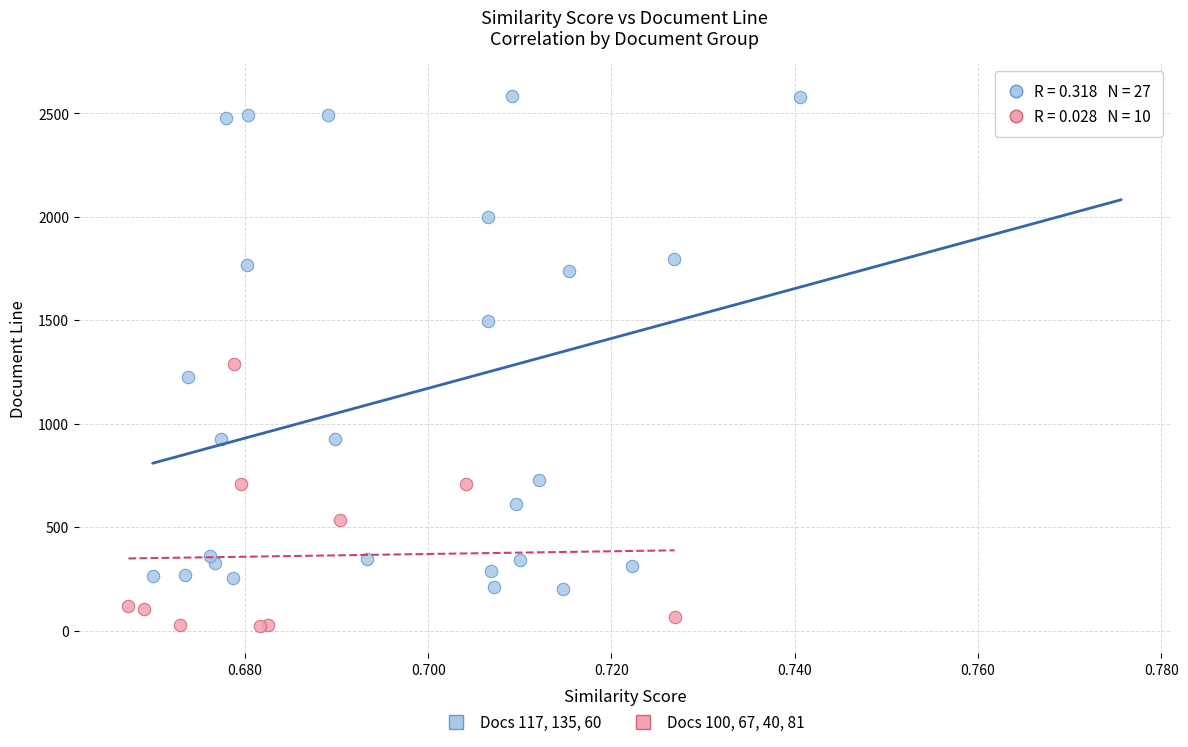

Which series has the largest Y range (max minus min)?

Docs 117, 135, 60